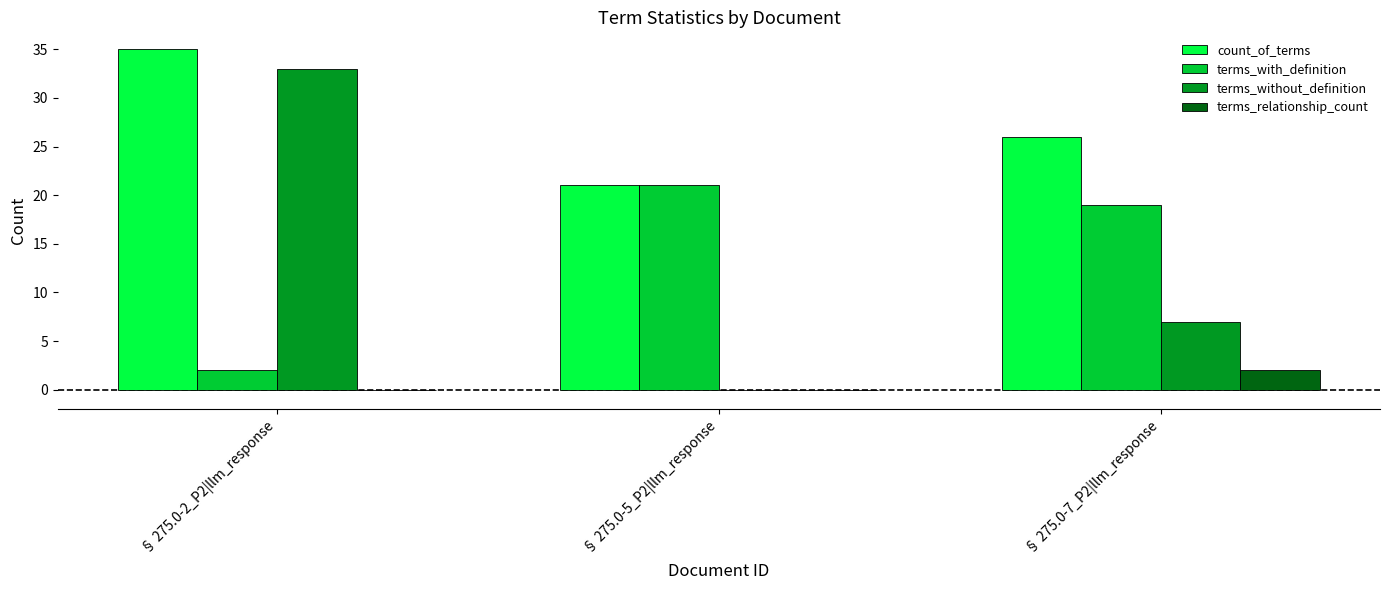

The value of terms_without_definition at § 275.0-7_P2|llm_response is 11. True or false?

False